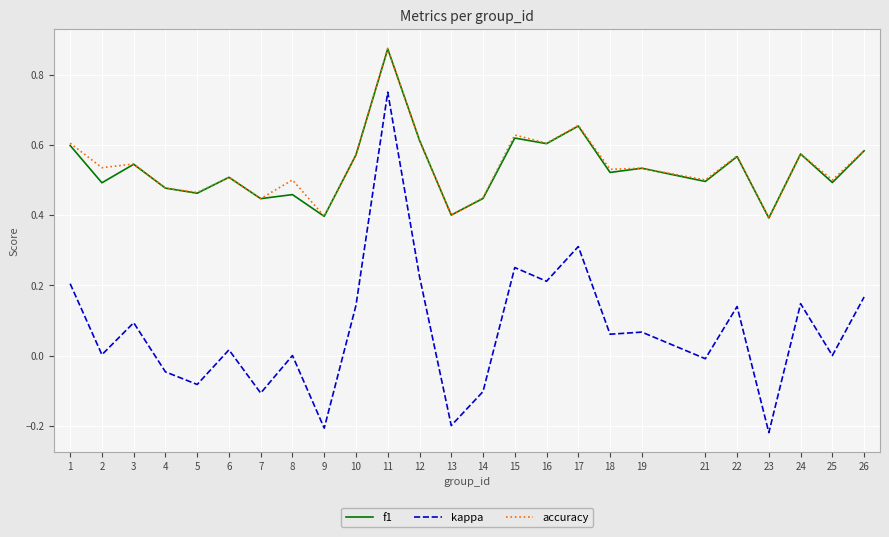

At which category is the sum across all series the highest?

11